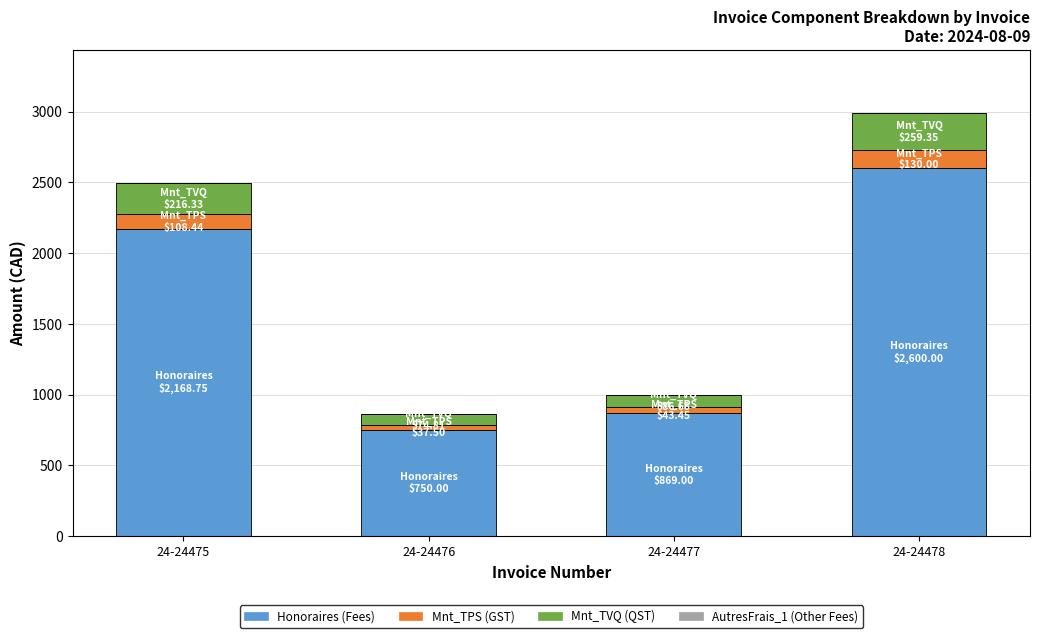

At which category is the sum across all series the highest?

24-24478